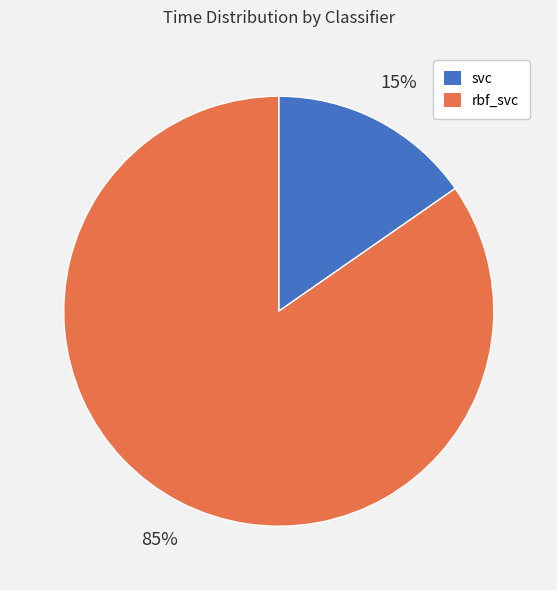

What is the ratio of the value at svc to the value at rbf_svc?

0.2